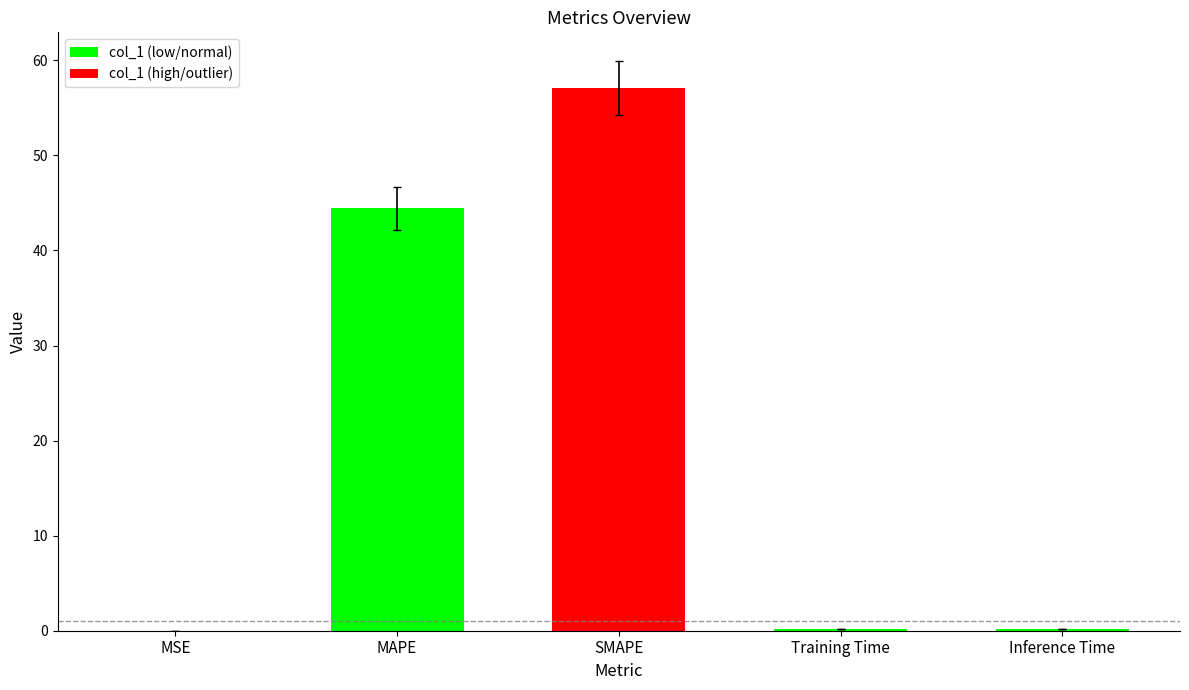

What is the difference between the values at MSE and Inference Time?

0.2